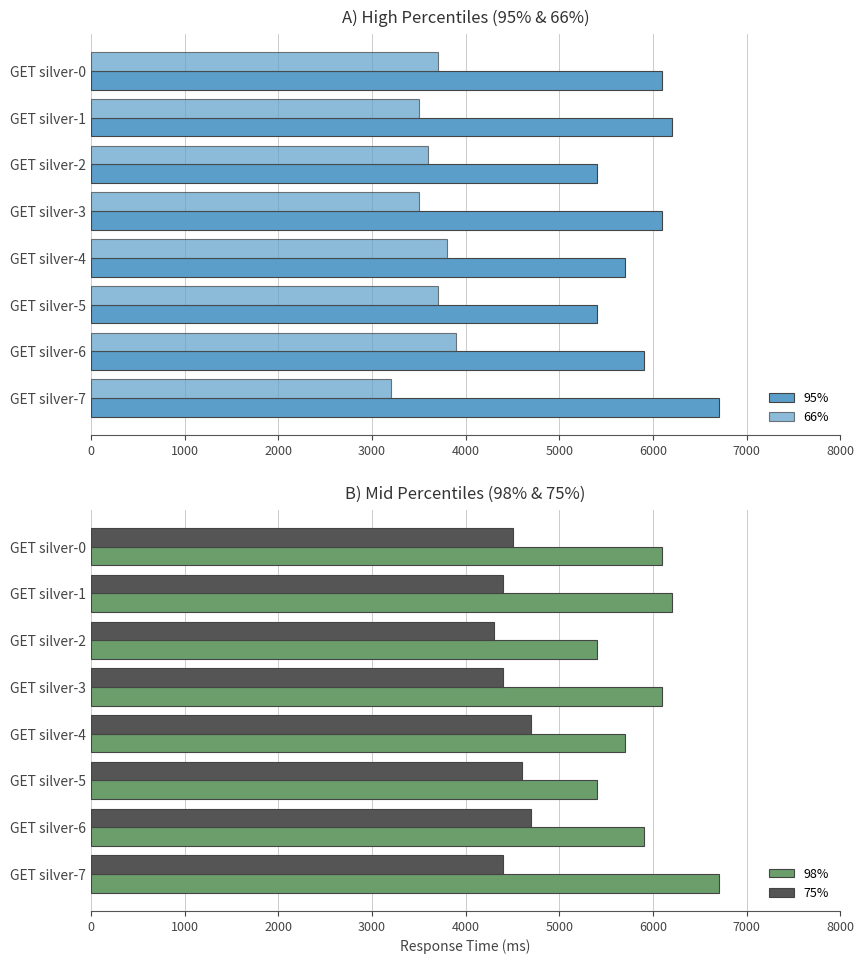

How many data points in 95% are less than 6100?

4